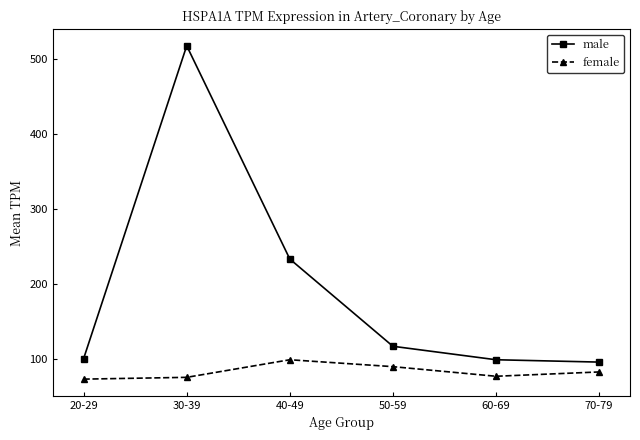

What is the sum of all male values?

1160.2